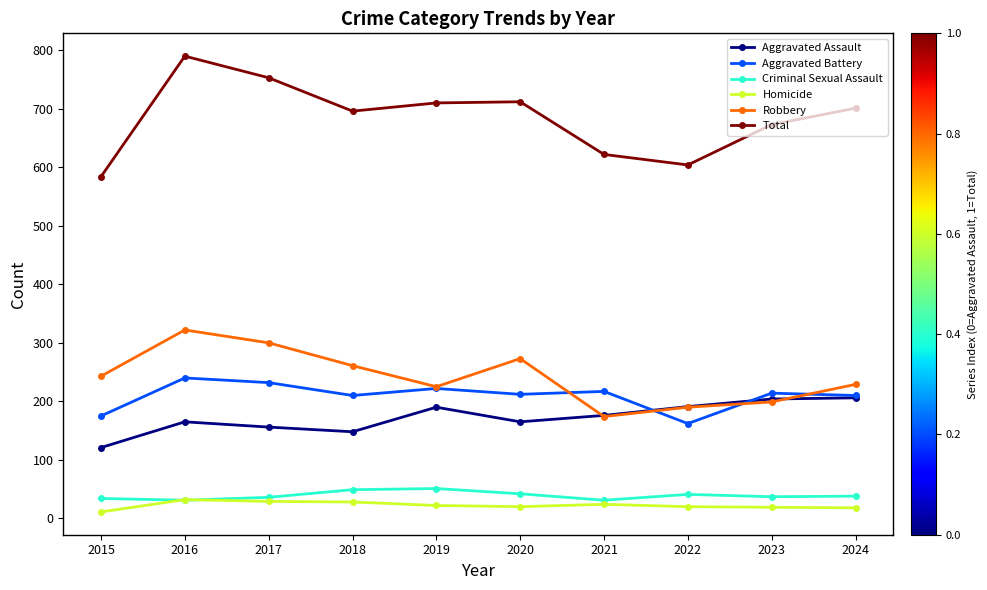

True or false: Homicide and Total cross at least once.

False